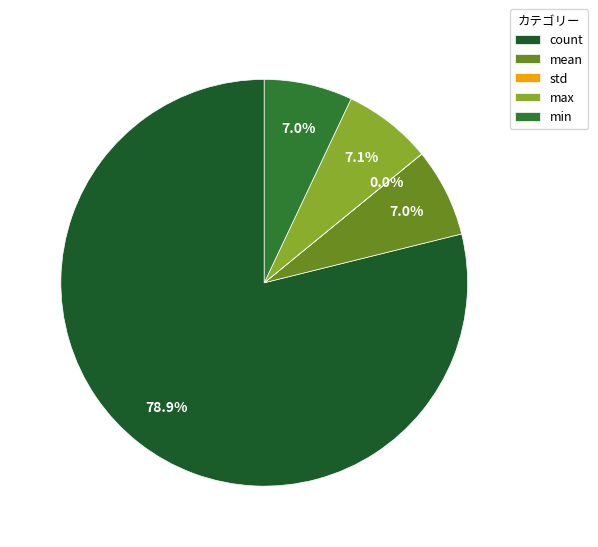

To the nearest percent, what percentage of the pie is max?

7%